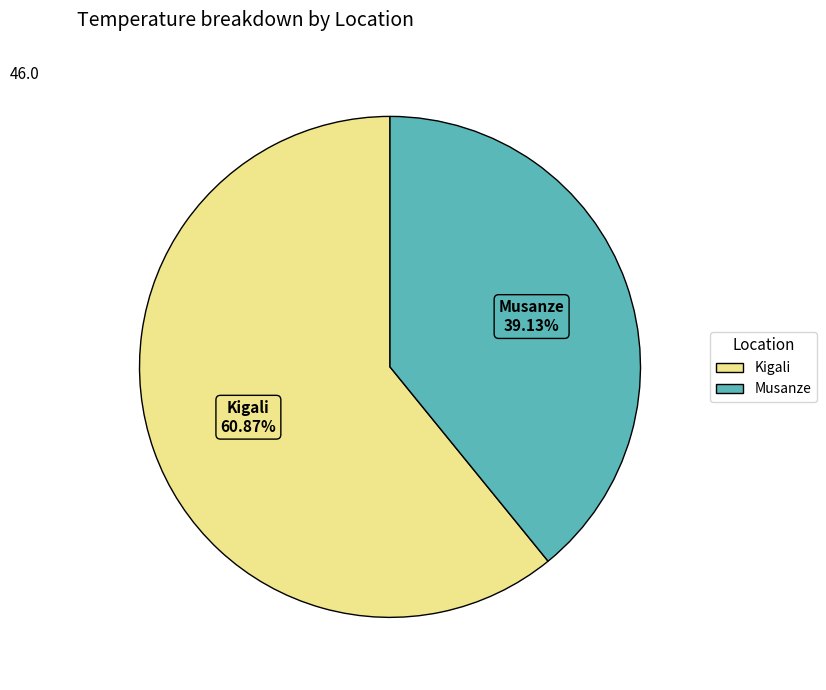

To the nearest percent, what portion does Musanze represent?

39%